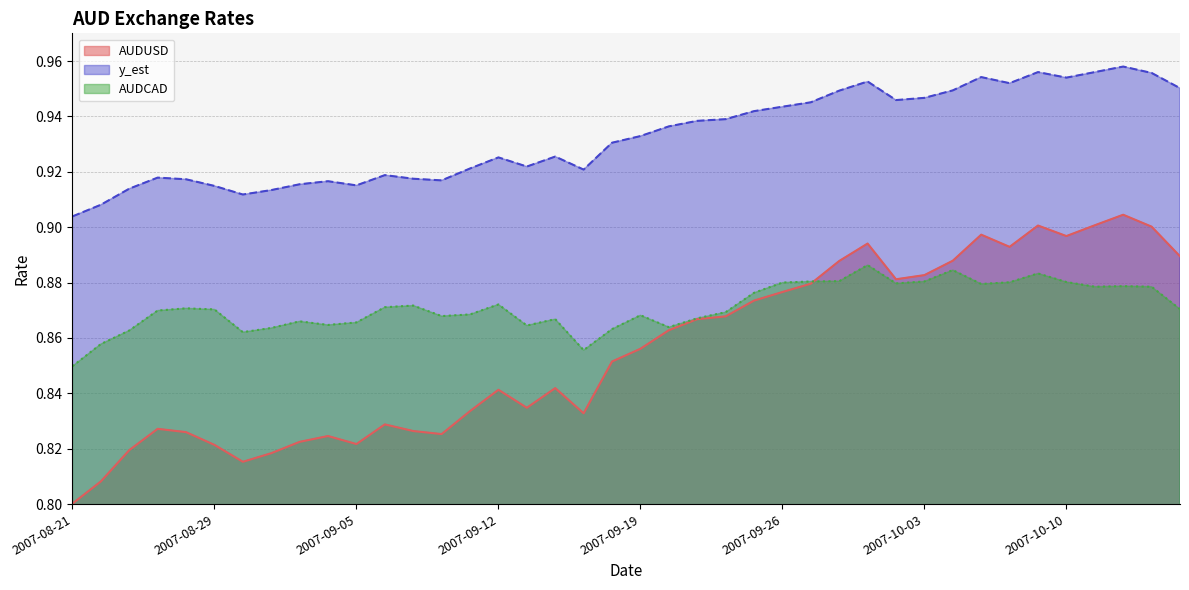

List the labels in order of y_est value, smallest first.

2007-08-21, 2007-08-22, 2007-08-30, 2007-08-31, 2007-08-23, 2007-08-29, 2007-09-05, 2007-09-03, 2007-09-04, 2007-09-10, 2007-08-27, 2007-09-07, 2007-08-24, 2007-09-06, 2007-09-17, 2007-09-11, 2007-09-13, 2007-09-12, 2007-09-14, 2007-09-18, 2007-09-19, 2007-09-20, 2007-09-21, 2007-09-24, 2007-09-25, 2007-09-26, 2007-09-27, 2007-10-02, 2007-10-03, 2007-09-28, 2007-10-04, 2007-10-16, 2007-10-08, 2007-10-01, 2007-10-10, 2007-10-05, 2007-10-15, 2007-10-09, 2007-10-11, 2007-10-12